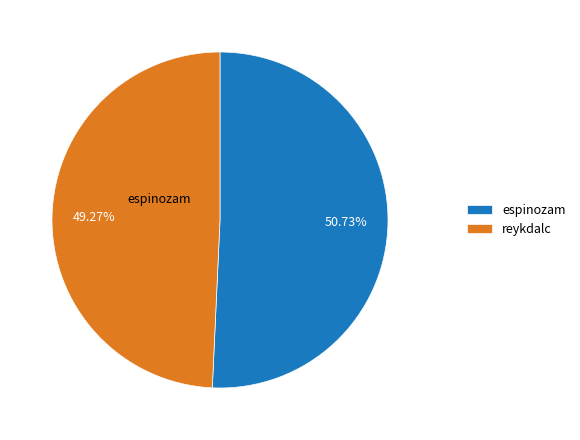

Which slice represents more than half of the pie?

espinozam